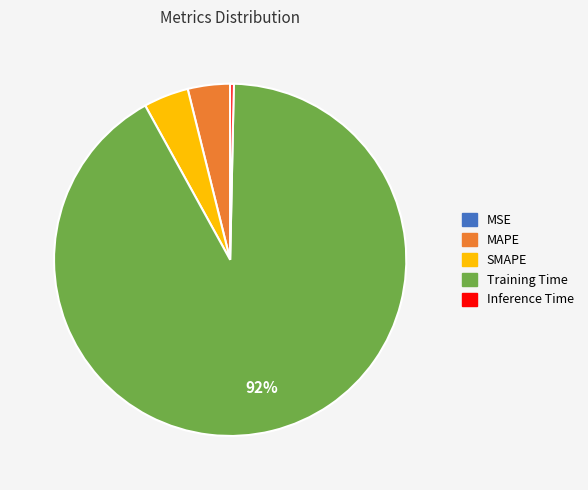

What is the largest slice in the pie chart?

Training Time